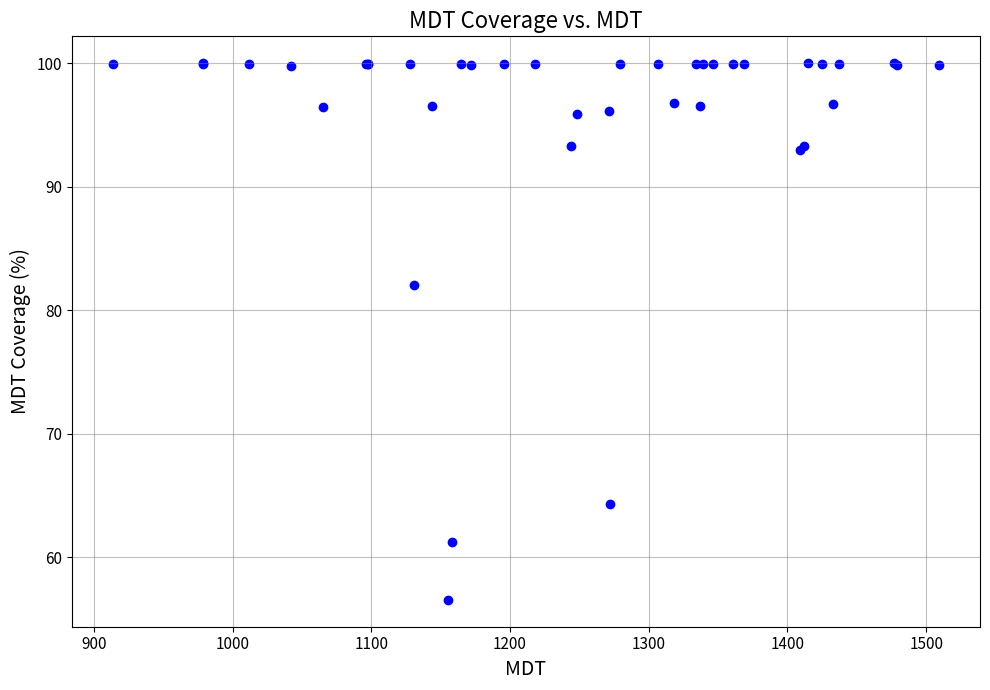

What Y value in the scatter plot is closest to 78?

82.1